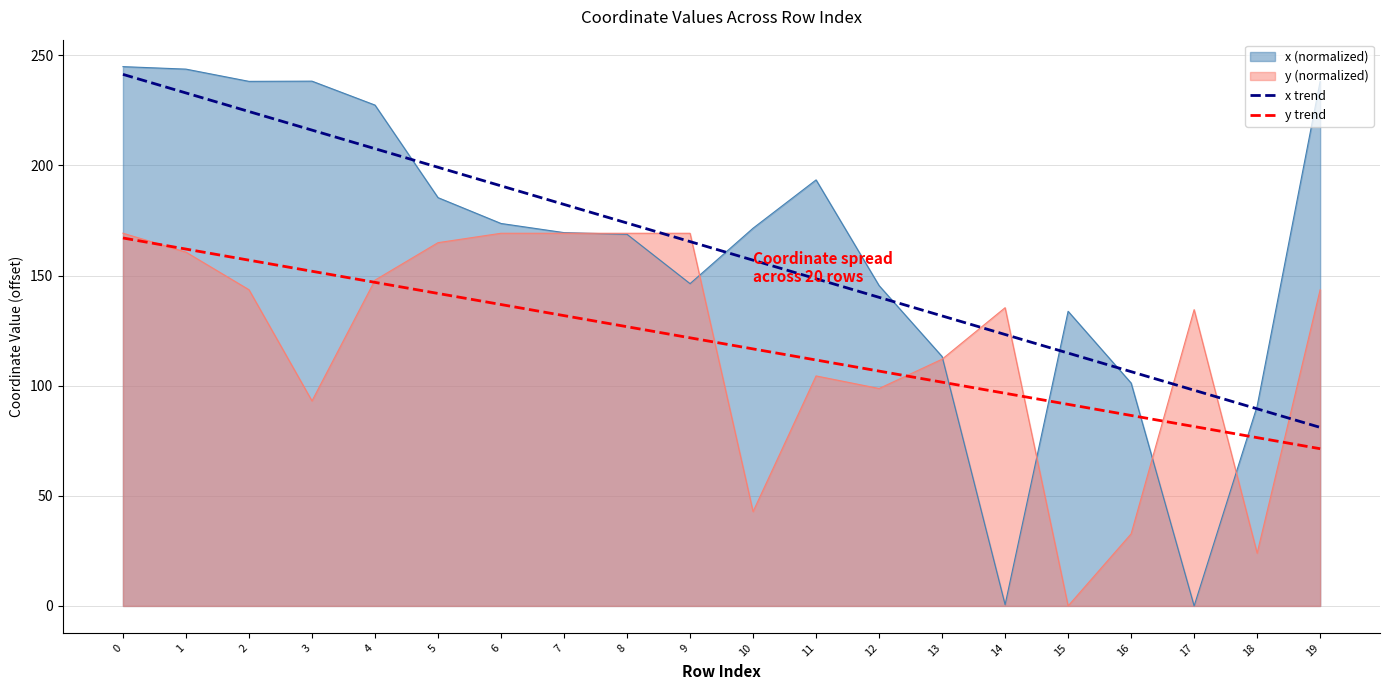

What is the difference between the maximum and second lowest values in the y trend series?

90.7